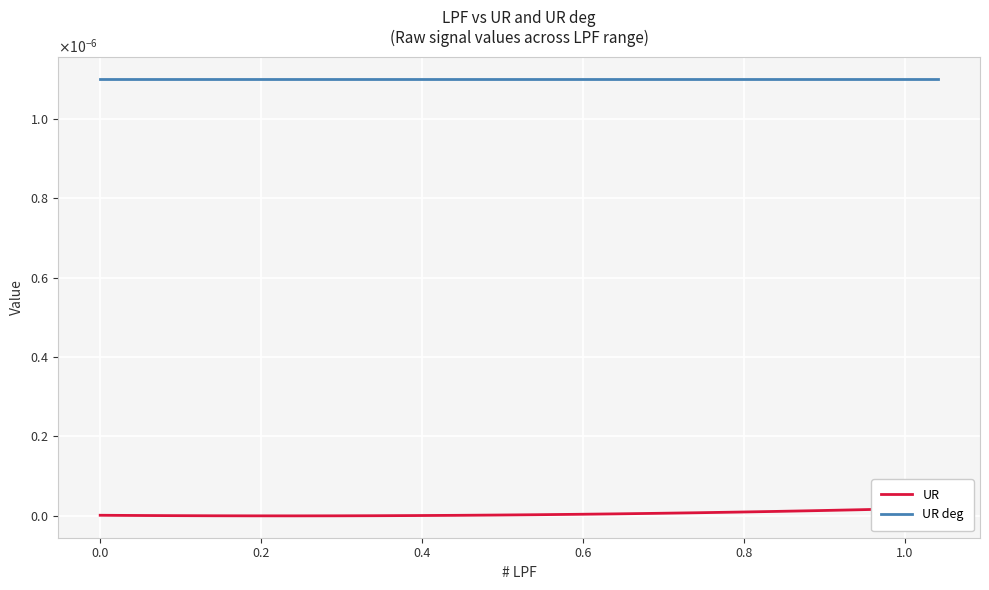

How many negative values does the UR series have?

7